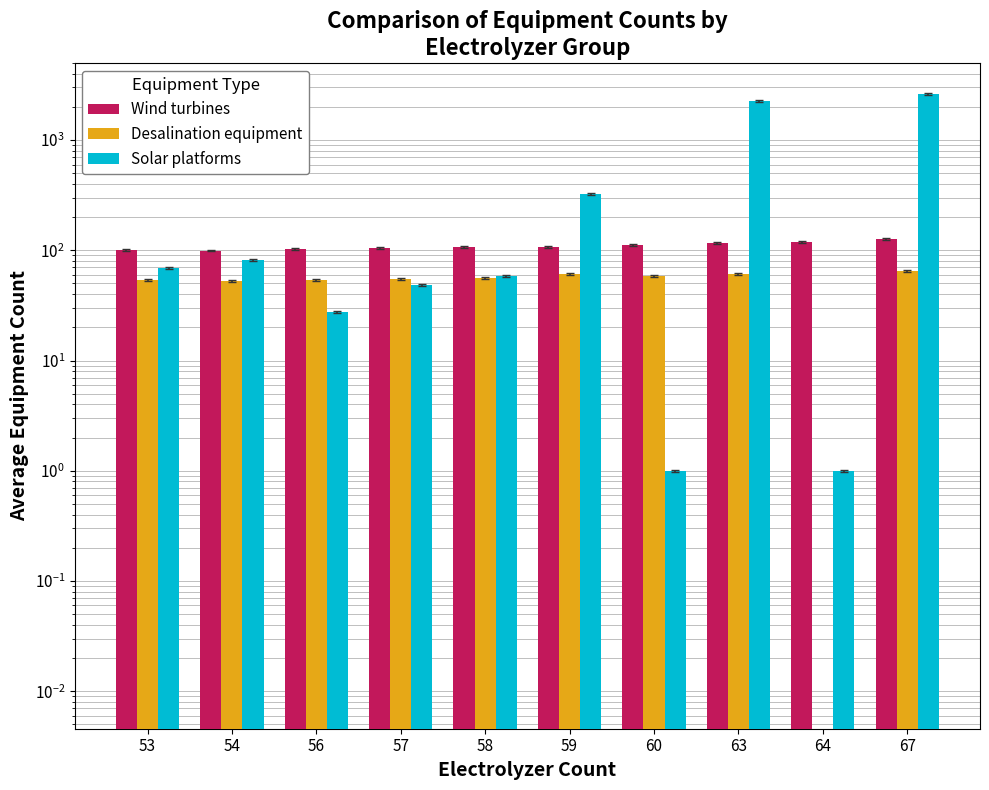

True or false: Wind turbines has a value of 41.6 at 57.

False